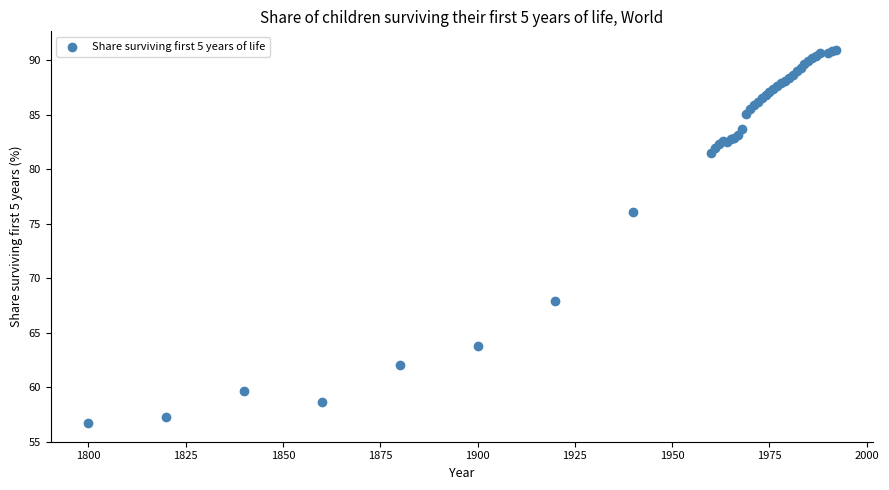

What Y value in the scatter plot is closest to 73?

76.1